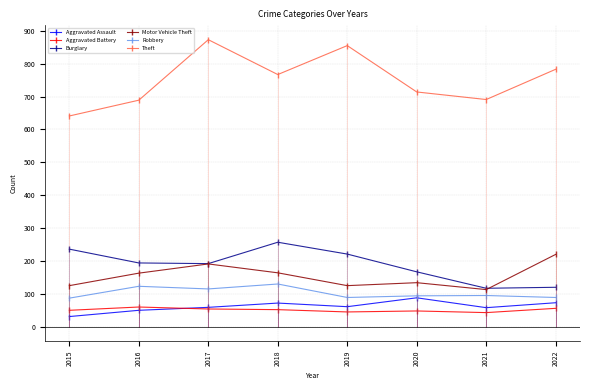

How many values in the Aggravated Assault series exceed 61?

3